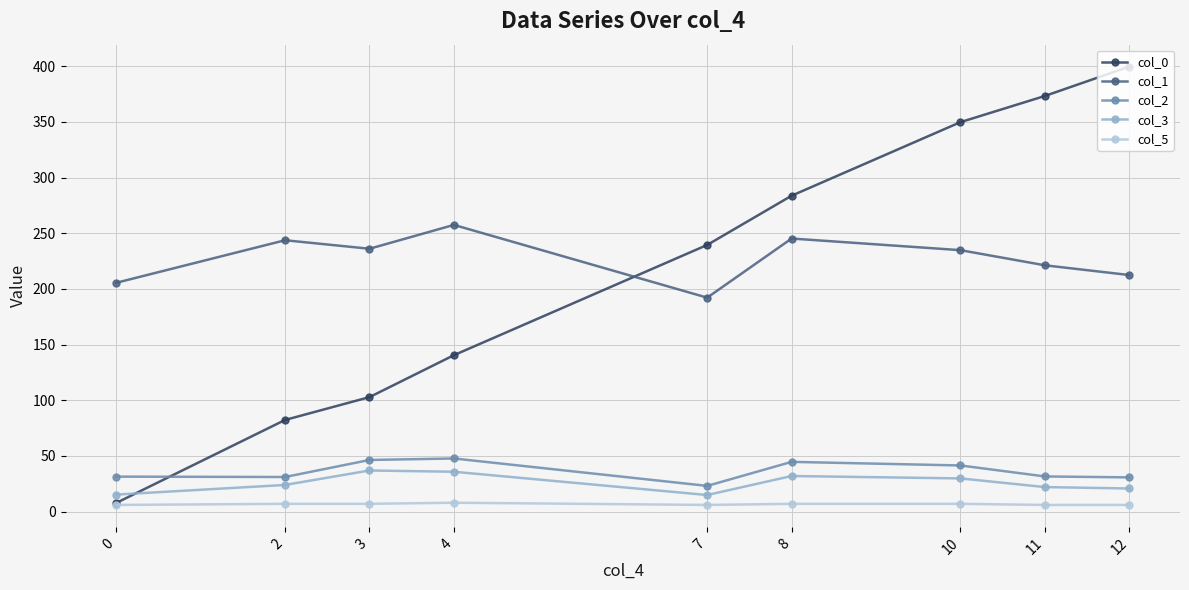

The value of col_0 at 11 is 207.7. True or false?

False